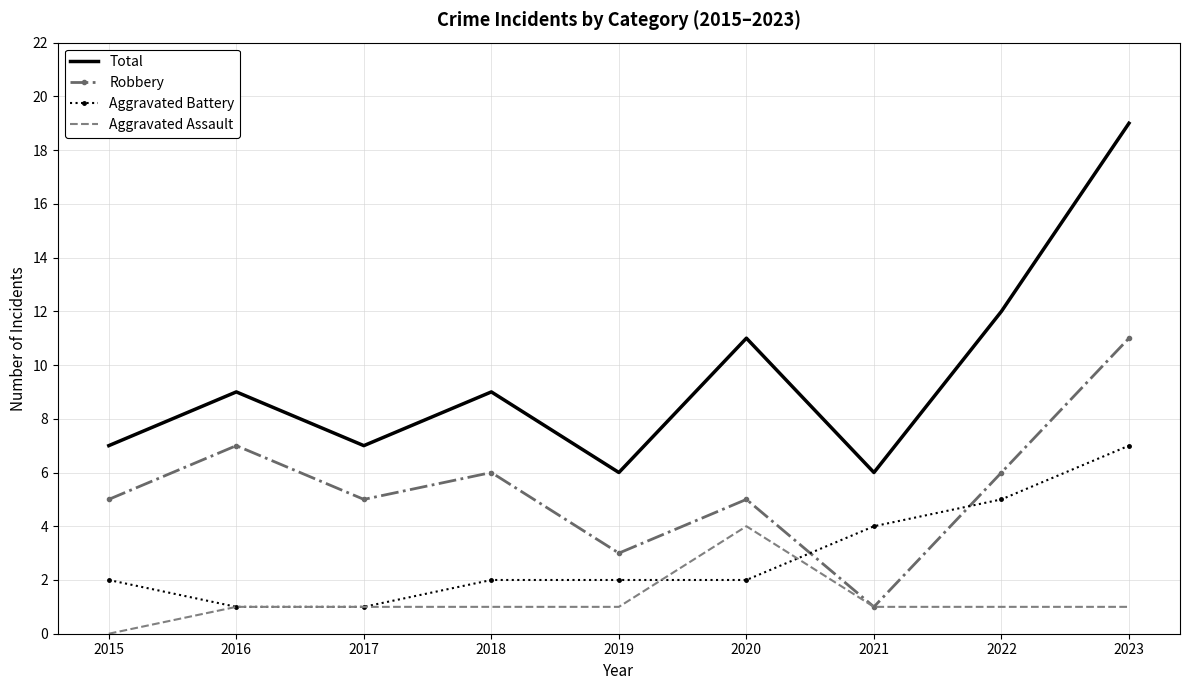

Rank the series by their maximum value, from lowest to highest.

Aggravated Assault, Aggravated Battery, Robbery, Total